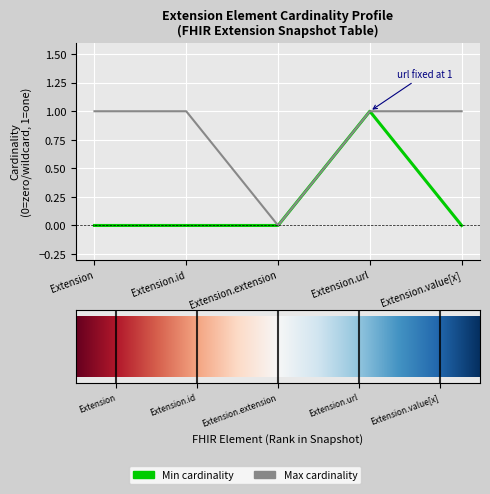

At which category is the sum across all series the highest?

Extension.url